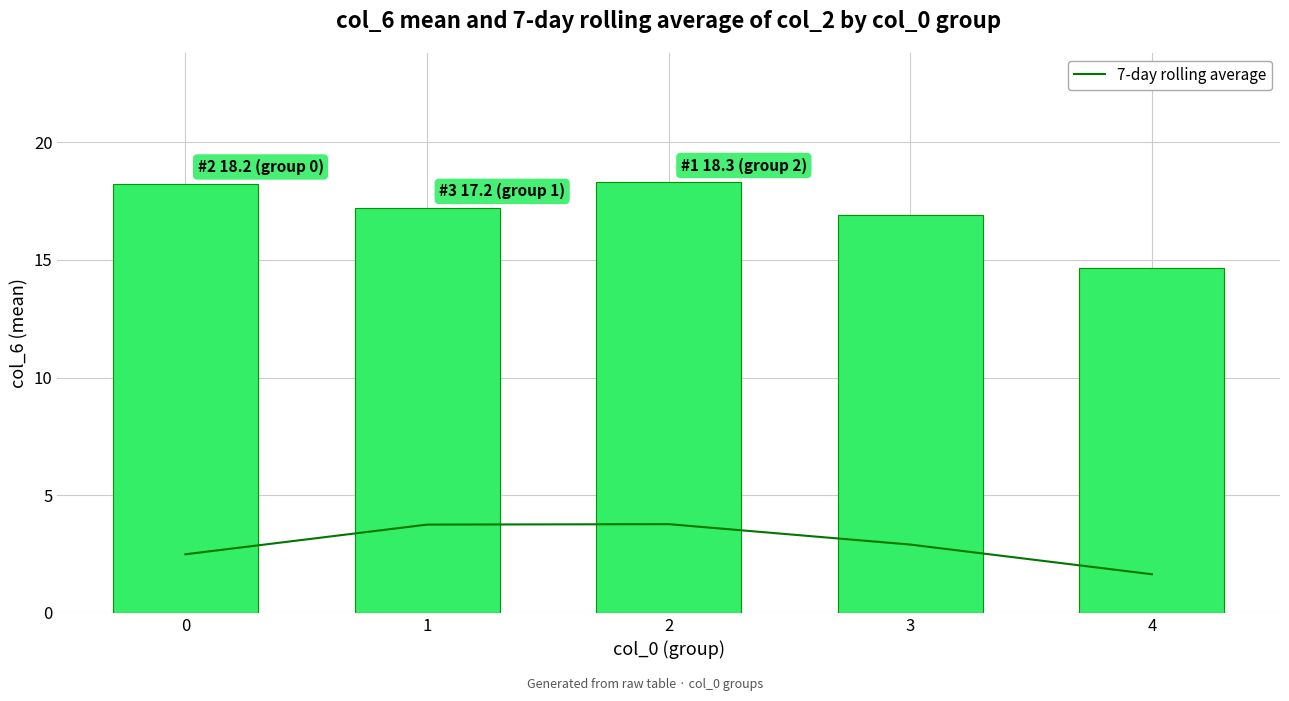

Between 2 and 1, which is larger?

2